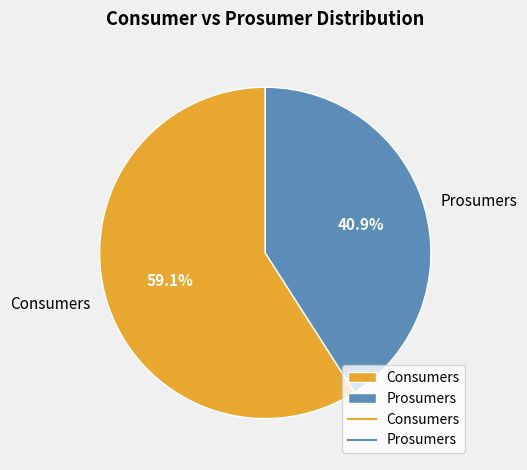

Which has a higher value, Prosumers or Consumers?

Consumers